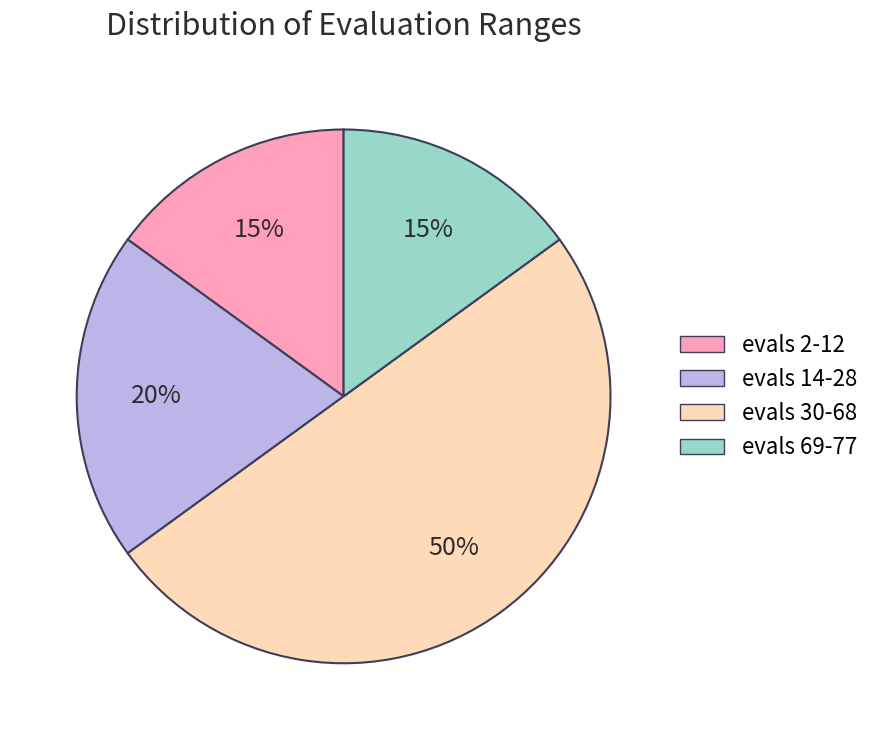

How many slices are in this pie chart?

4